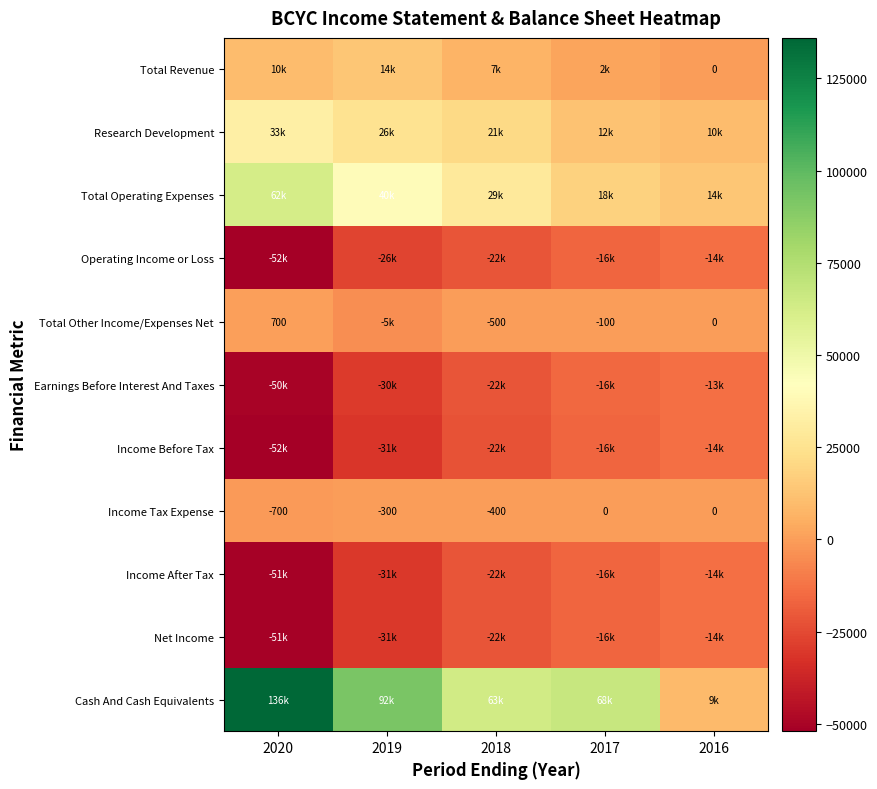

Between 2019 and 2017, which series saw the biggest shift?

Cash And Cash Equivalents